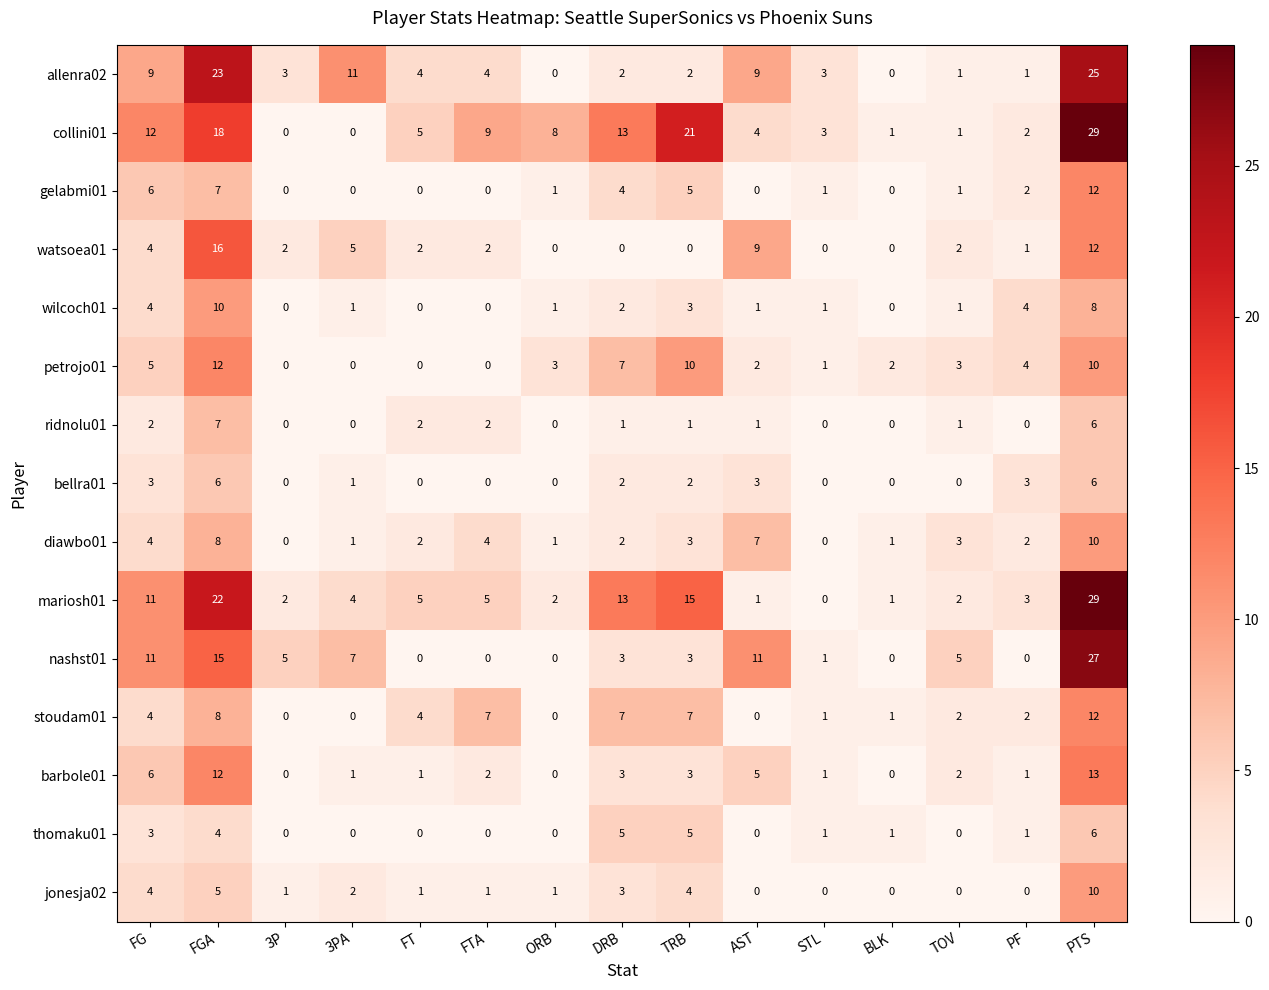

How many values in barbole01 are above zero?

12